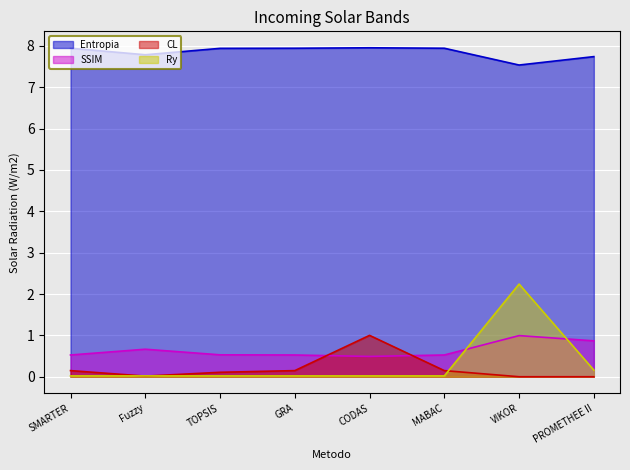

At which category does the chart reach its minimum across all series?

VIKOR